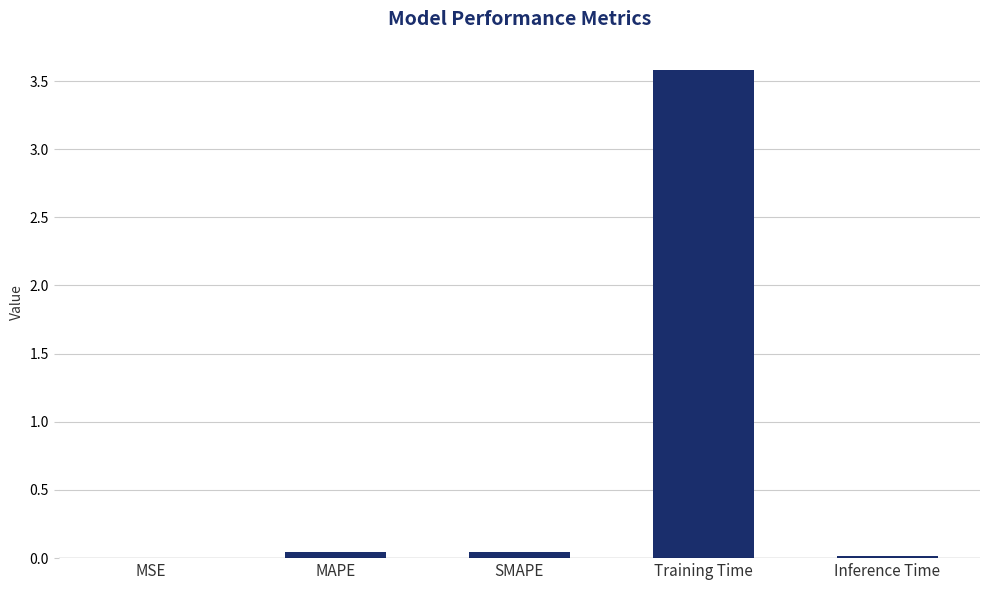

The chart shows a value of 0.0 at MAPE. True or false?

True